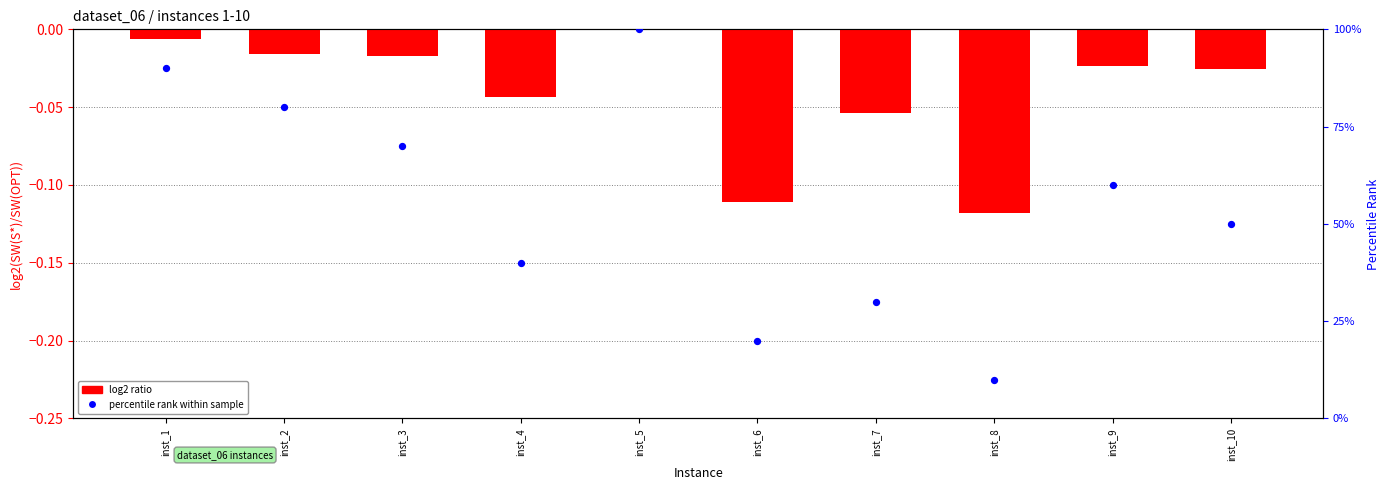

Is the value of percentile rank within sample at inst_8 greater than the value of log2 ratio at inst_6?

Yes